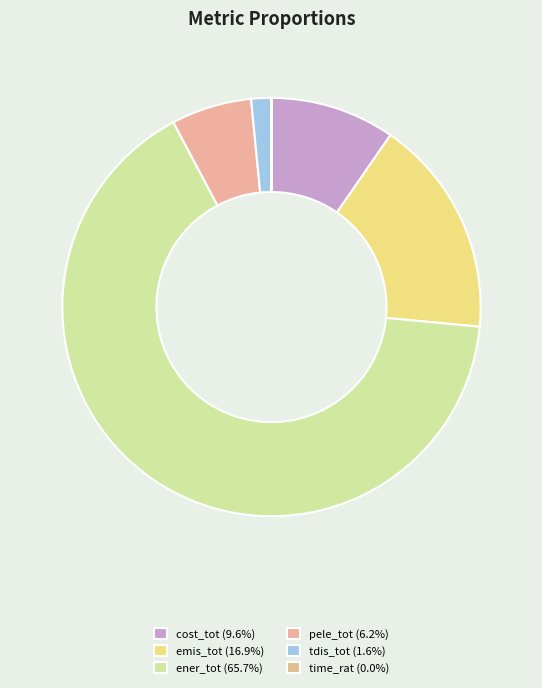

The tdis_tot slice represents 14% of the pie. True or false?

False